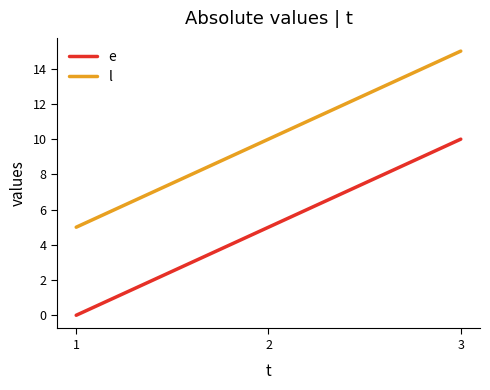

Where is l nearest to the value 10?

2